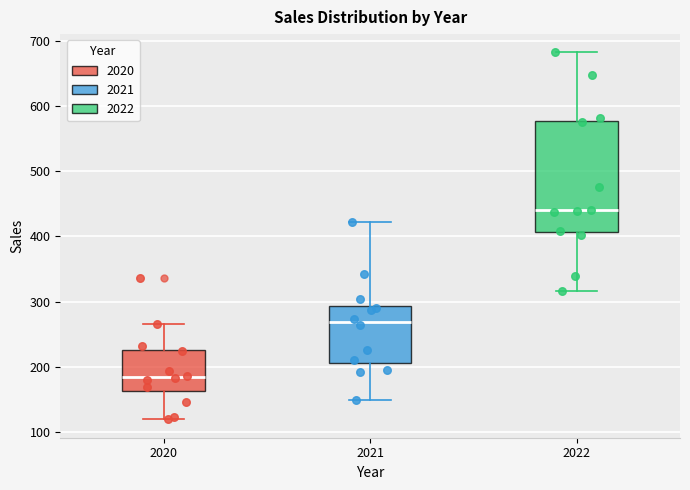

Where does the upper whisker of the box at x = 2021 end on the y-axis? The values are not printed on the chart, so give them approximately, as read against the axis.

420